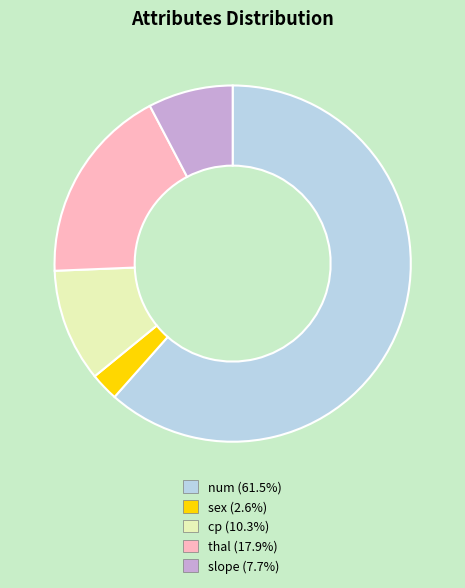

Approximately how many times larger is the value at thal compared to slope?

2.3